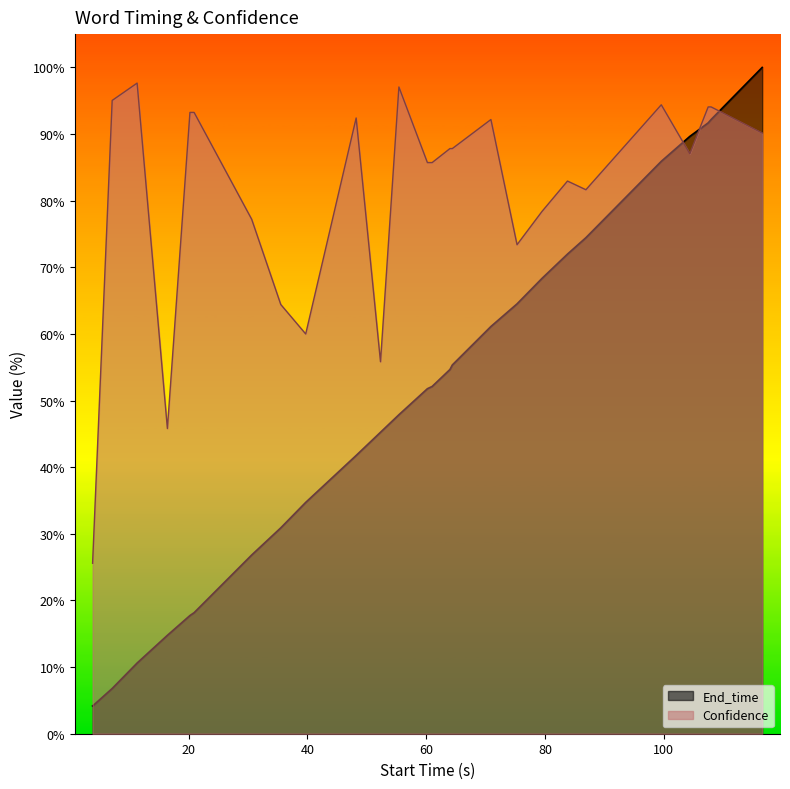

What are all the series names shown in the legend?

End_time, Confidence